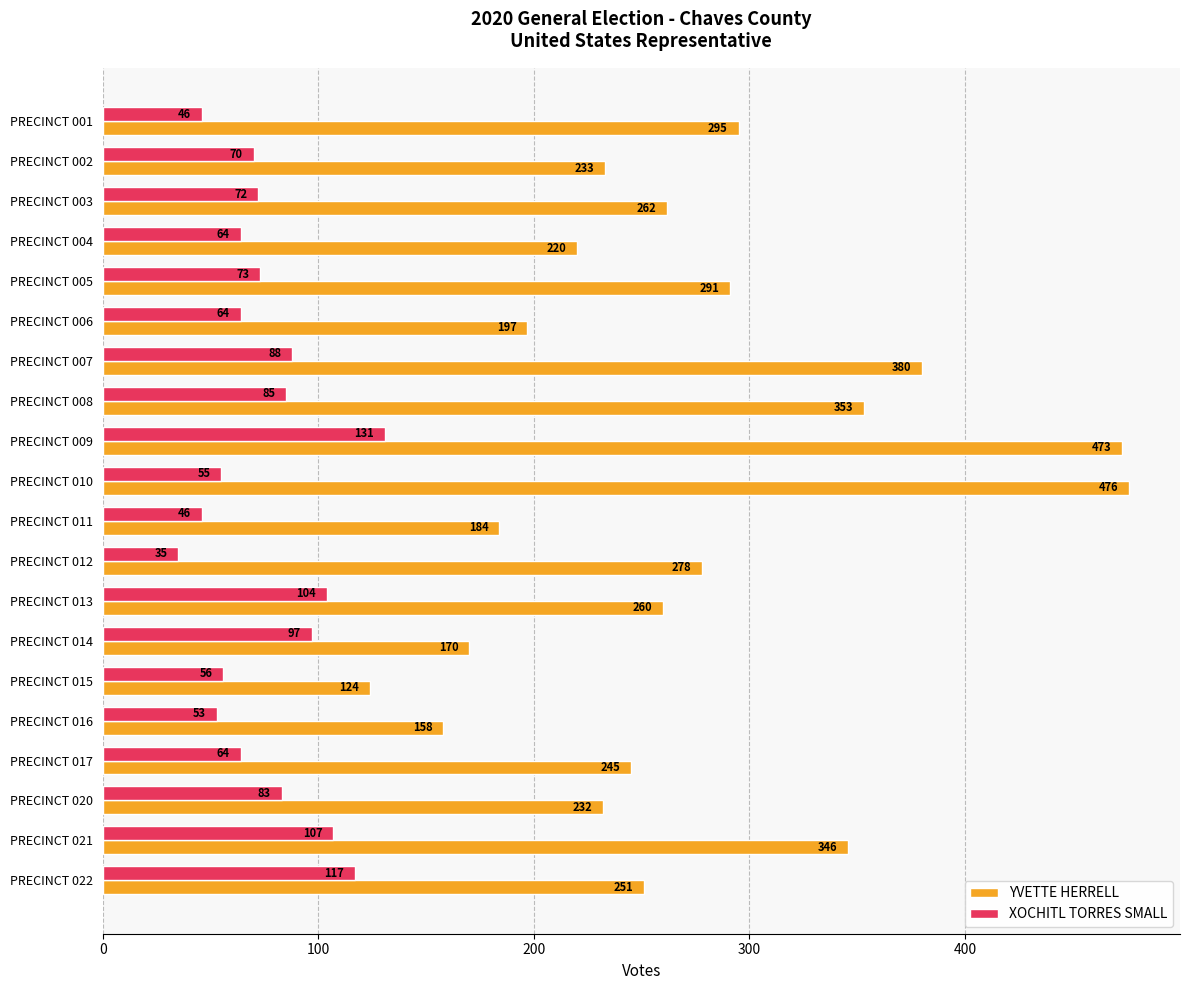

List the series in order of their peak value, highest first.

YVETTE HERRELL, XOCHITL TORRES SMALL